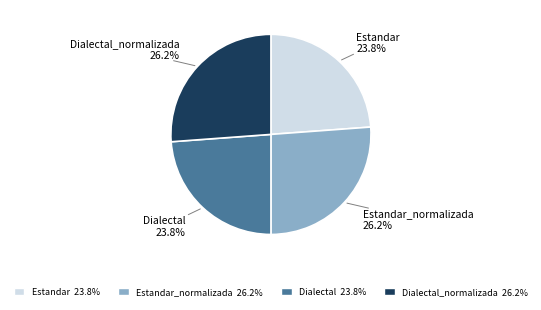

Is there any slice that represents more than half of the pie?

No